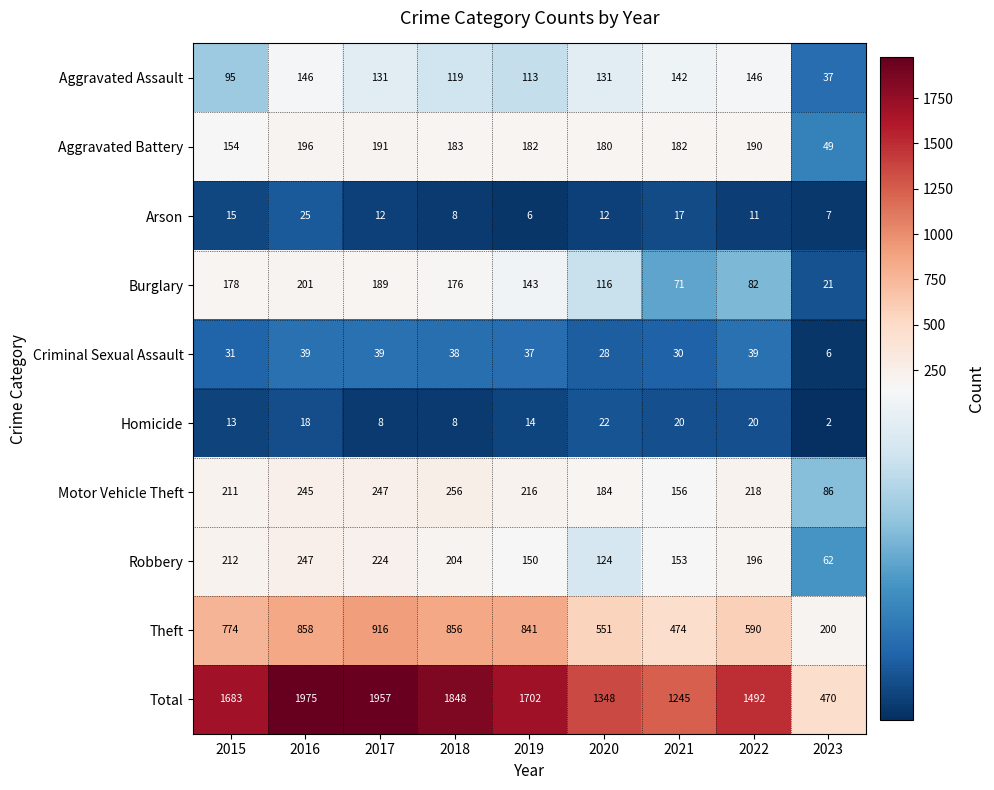

What is the difference between the highest and lowest values at 2018?

1840